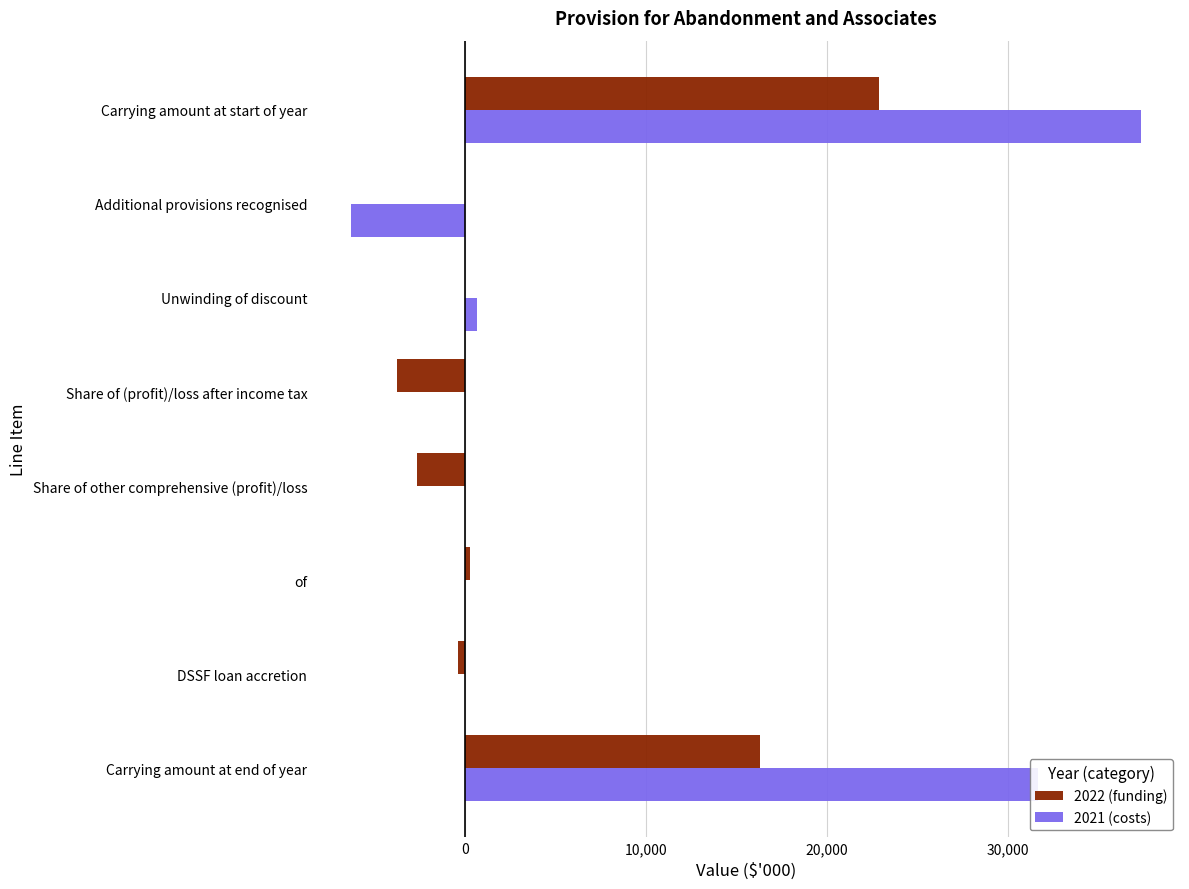

What is the greatest value displayed?

37340